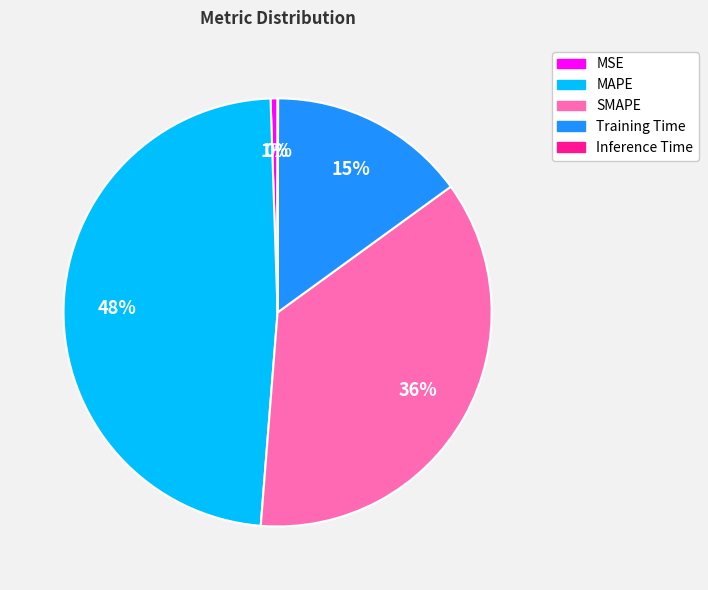

To the nearest percent, what is the average slice percentage?

20%